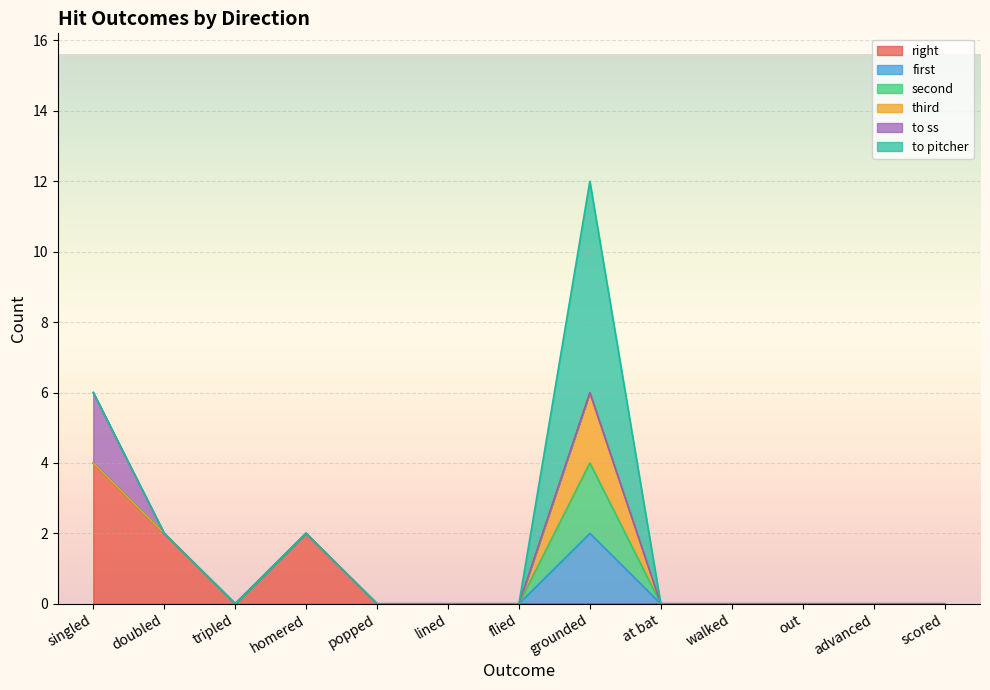

How many series are shown in this chart?

6